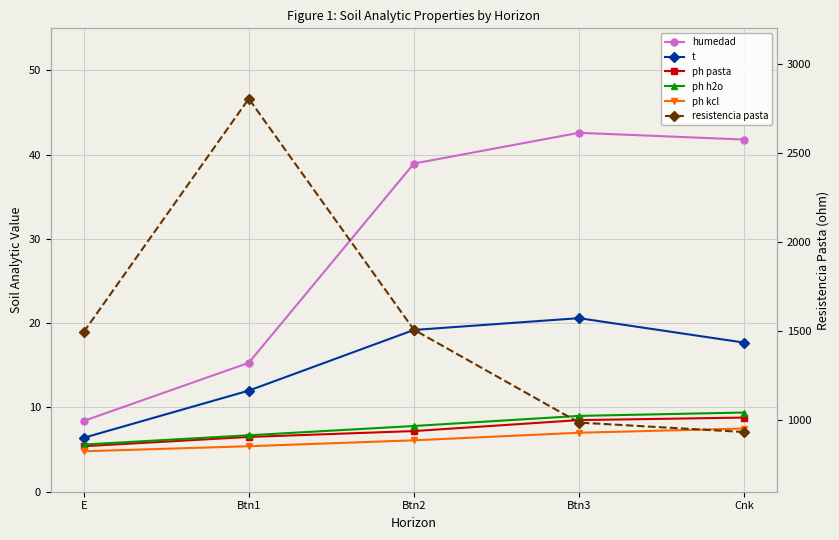

Which category has the highest value across all series?

Btn1